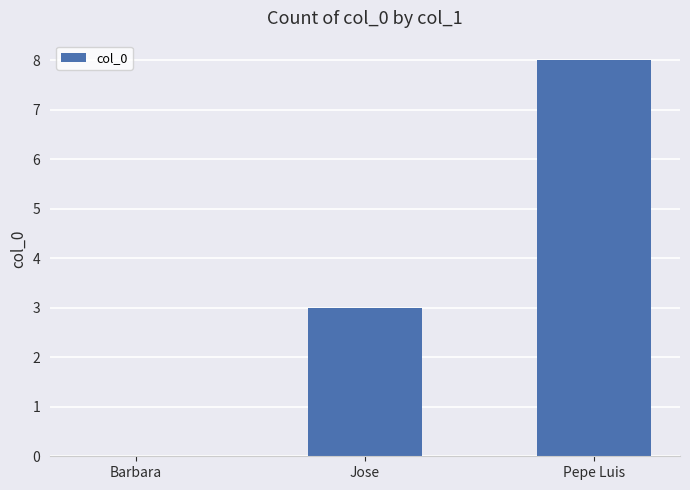

Which category has the highest value across all series?

Pepe Luis